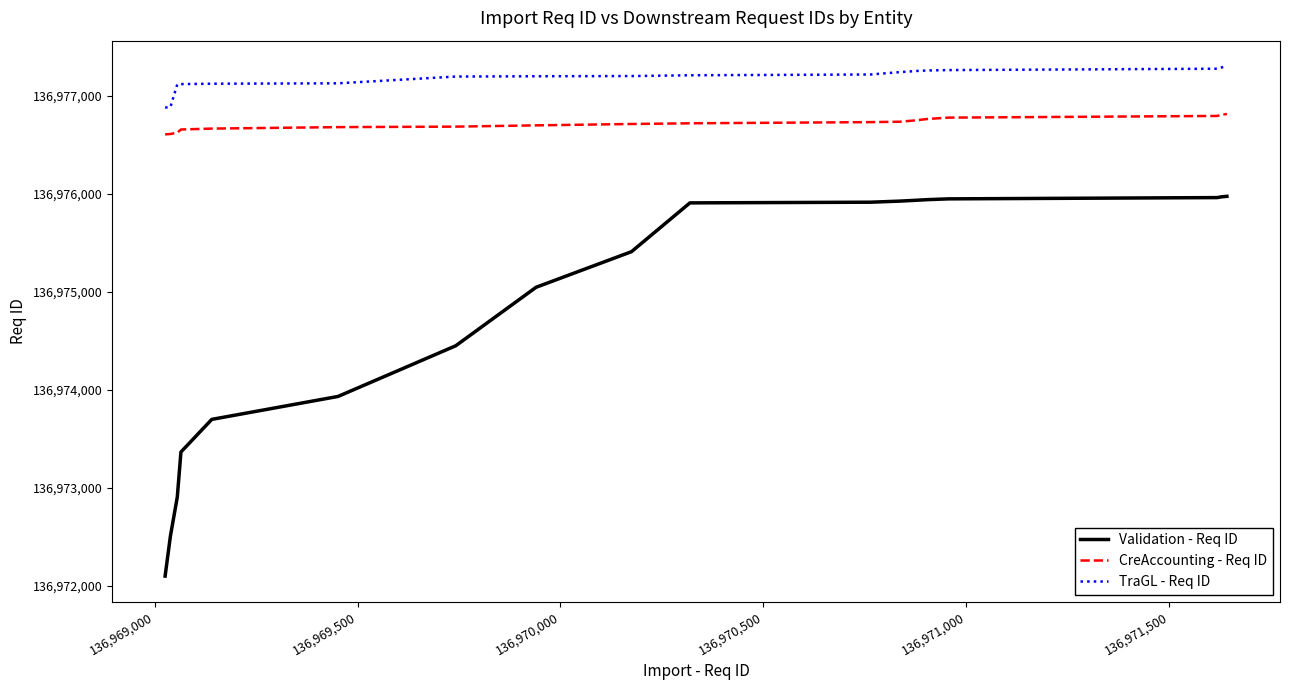

What is the difference between the maximum and minimum values in the CreAccounting - Req ID series?

208